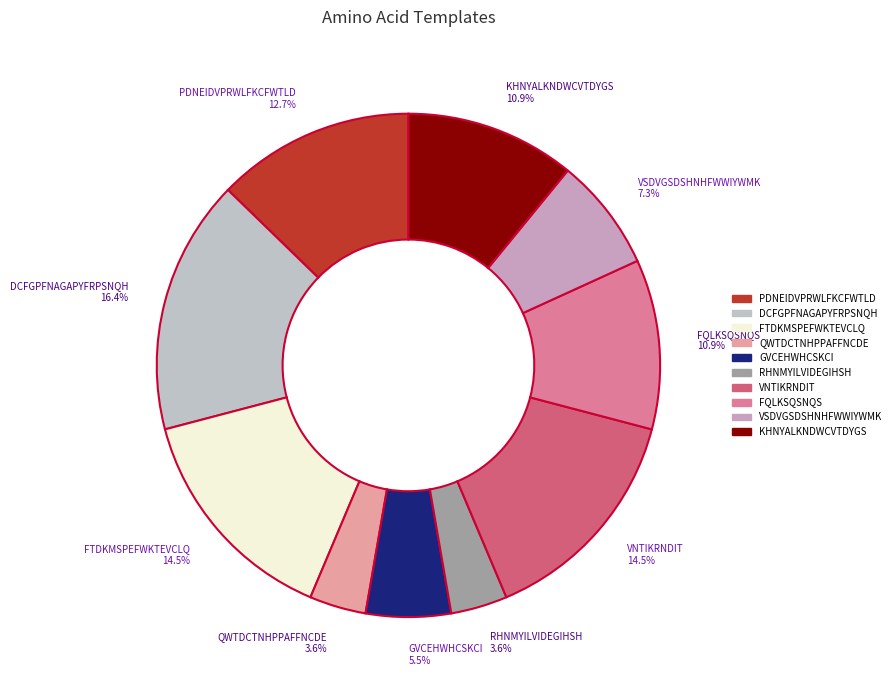

Which has a higher value, QWTDCTNHPPAFFNCDE 3.6% or VSDVGSDSHNHFWWIYWMK 7.3%?

VSDVGSDSHNHFWWIYWMK 7.3%